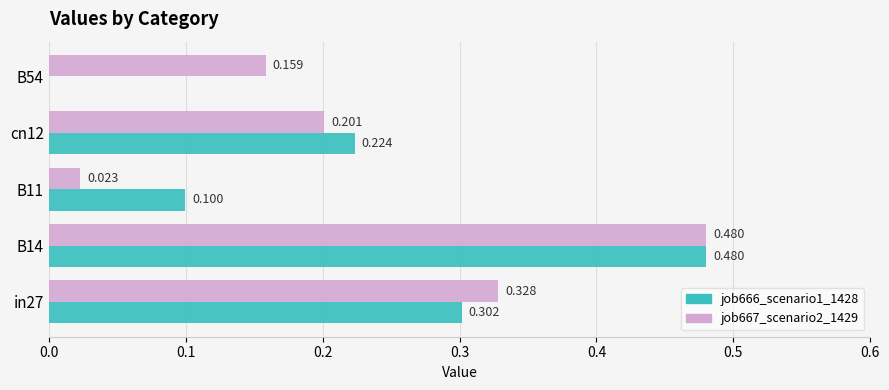

What is the highest value of the job666_scenario1_1428 series?

0.5